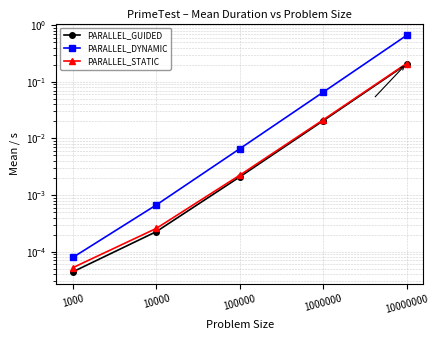

True or false: PARALLEL_GUIDED and PARALLEL_DYNAMIC intersect in this chart.

False